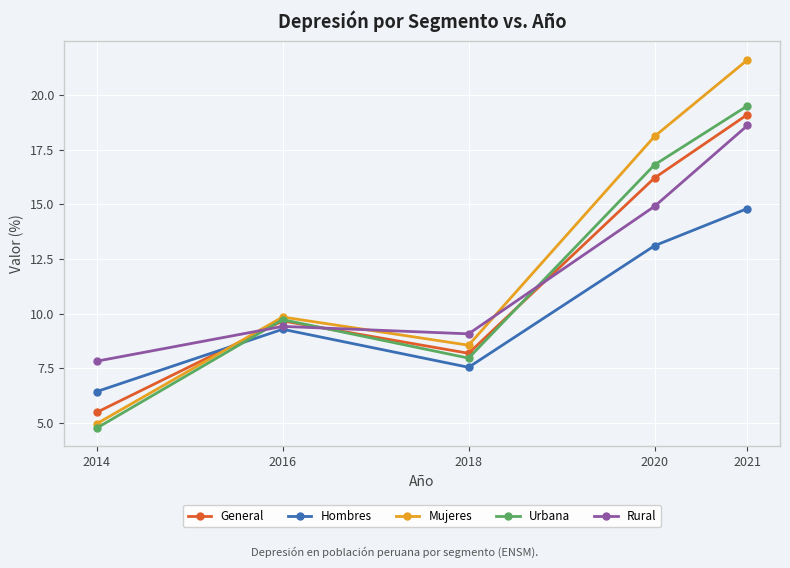

Is this an area chart (filled region under the line)?

No